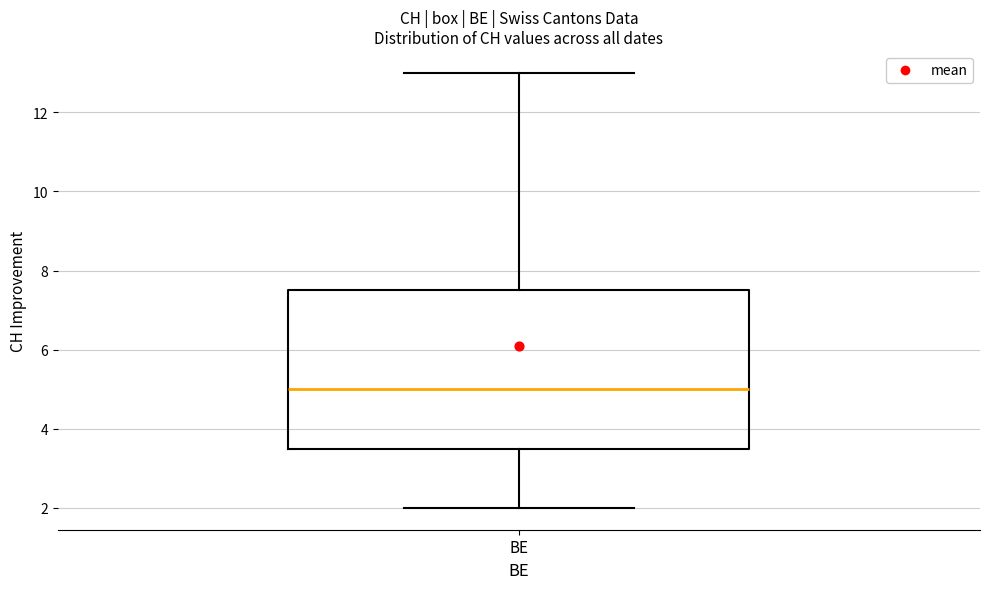

Read this box plot against the y-axis: the position of the median line, the range covered by the box, and the ends of both whiskers. The values are not printed on the chart, so give them approximately, as read against the axis.

median 5.0, box 3.6 to 7.6, whiskers 2.0 to 13.0